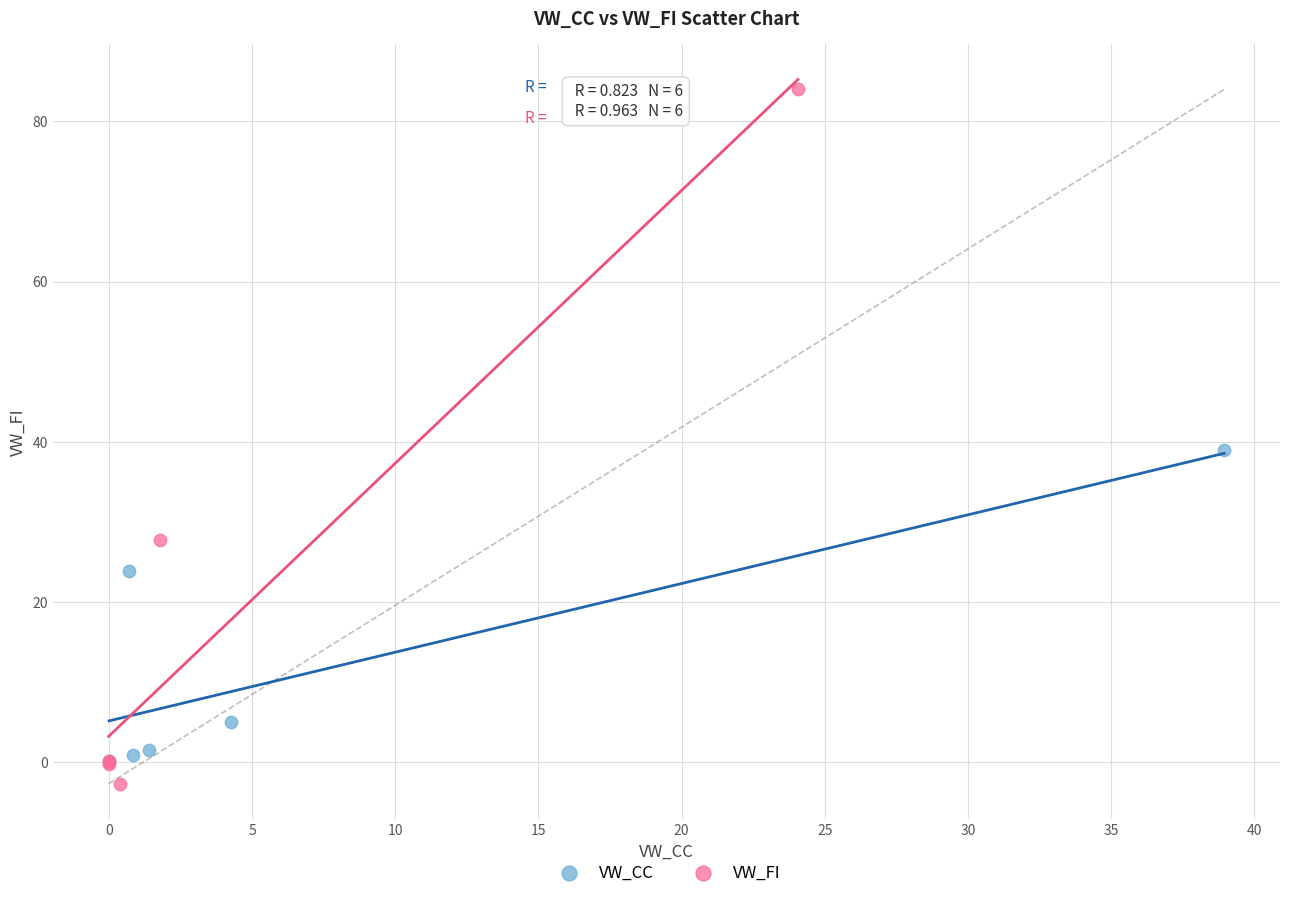

Which series has the largest Y range (max minus min)?

VW_FI